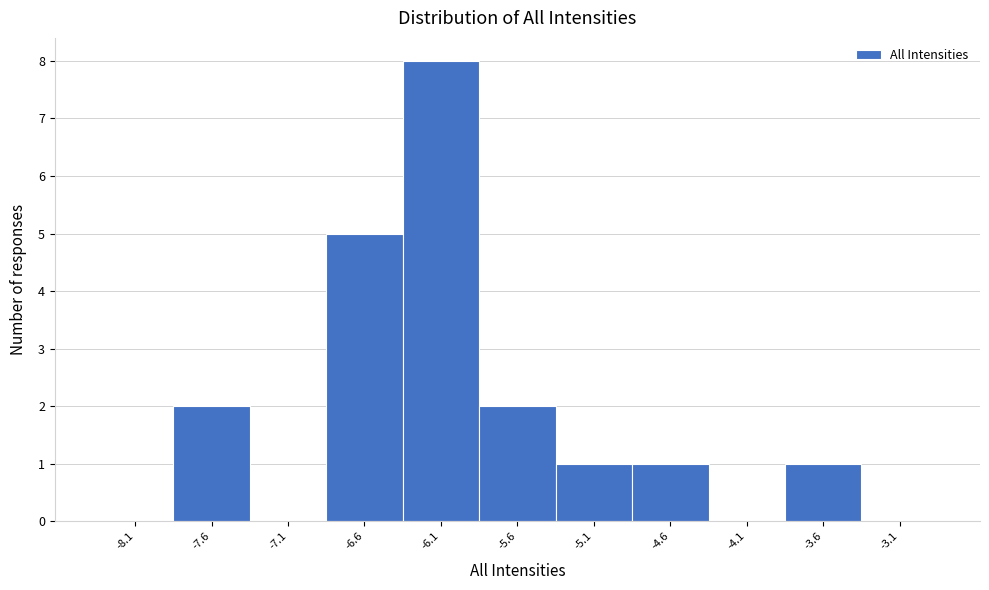

Reading left to right, transcribe this chart: for each bar, give the range it covers on the x-axis and its height. The values are not printed on the chart, so give them approximately, as read against the axis.

-8.3 to -7.8: 0
-7.8 to -7.3: 2
-7.3 to -6.8: 0
-6.8 to -6.3: 5
-6.3 to -5.8: 8
-5.8 to -5.3: 2
-5.3 to -4.8: 1
-4.8 to -4.3: 1
-4.3 to -3.8: 0
-3.8 to -3.3: 1
-3.3 to -2.8: 0